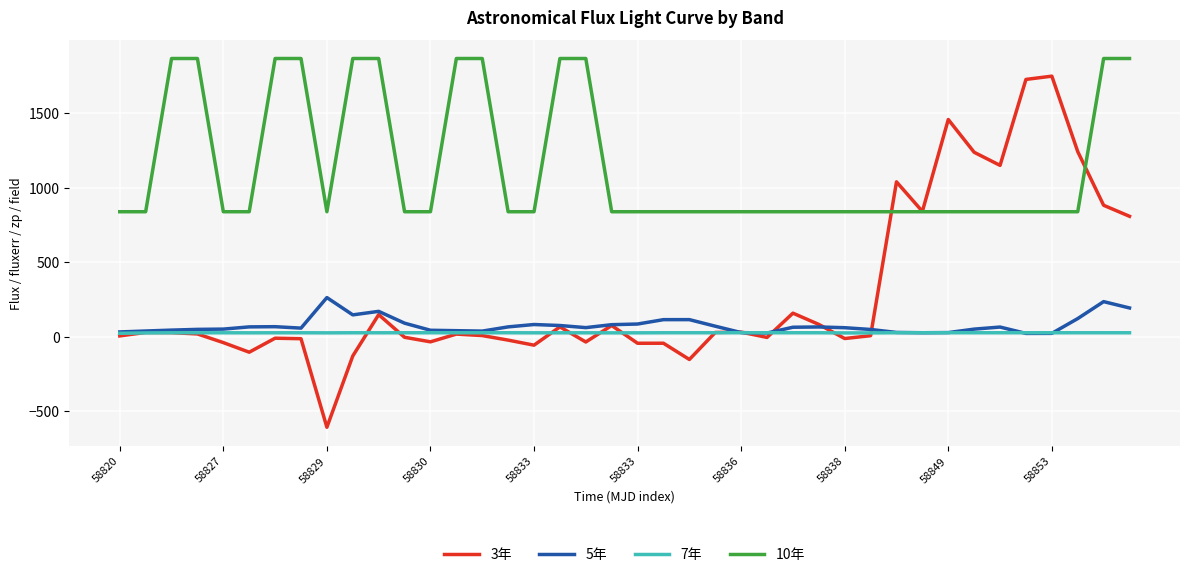

Which series has the largest total across all categories?

10年